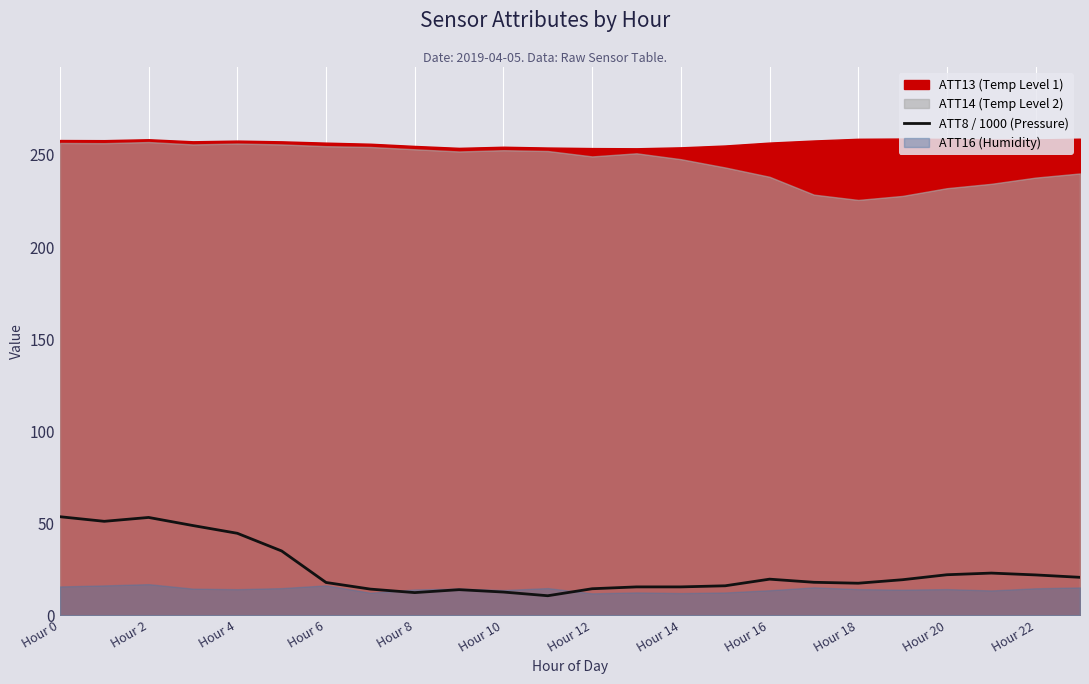

The ATT8 / 1000 (Pressure) series shows 34.7 at Hour 16. True or false?

False